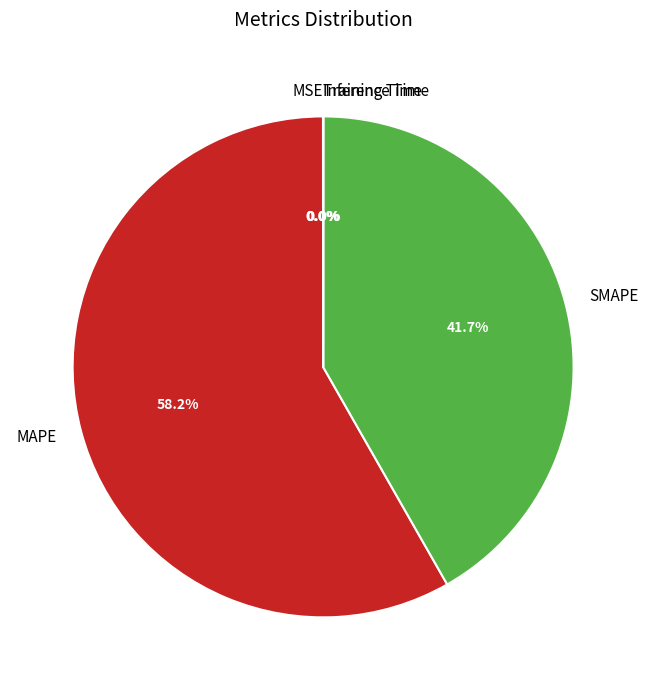

The SMAPE slice represents 42% of the pie. True or false?

True